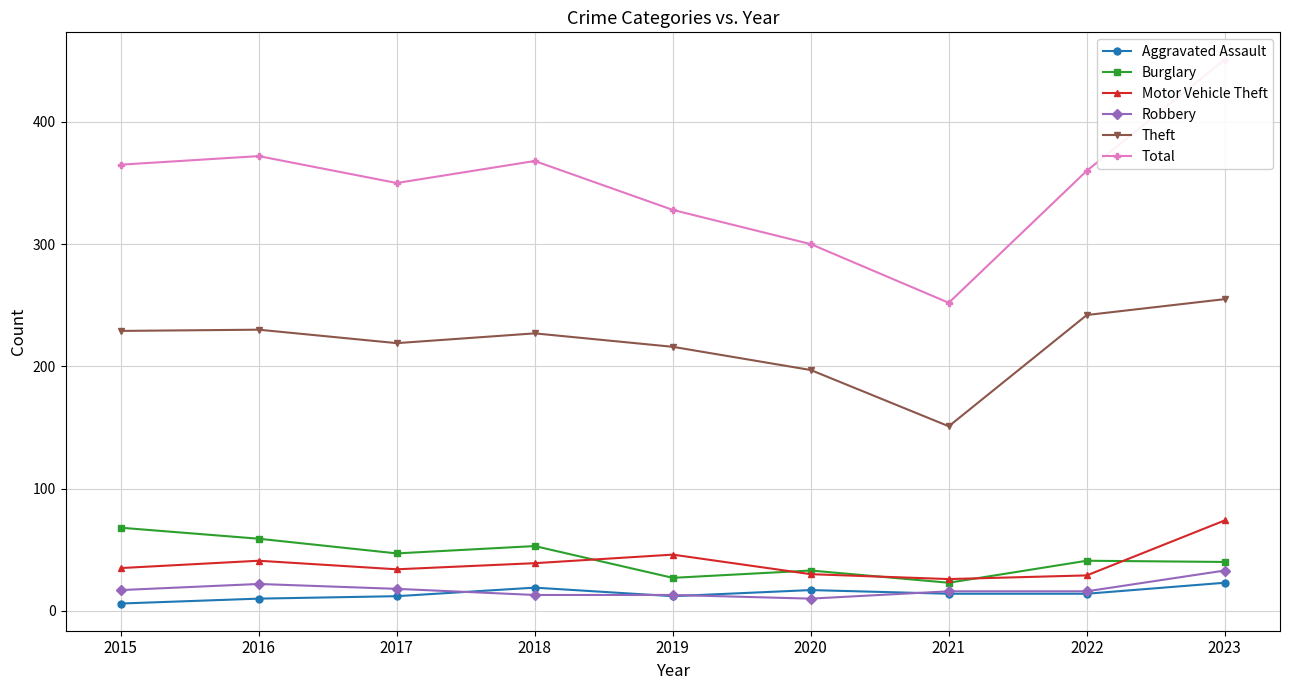

Which series has the largest range (max minus min)?

Total